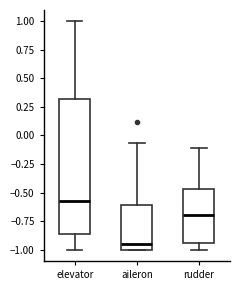

Reading left to right, read every box against the y-axis: the position of its median line, the range the box covers, and the ends of its whiskers. The values are not printed on the chart, so give them approximately, as read against the axis.

elevator: median -0.55, box -0.85 to 0.30, whiskers -1.00 to 1.00
aileron: median -0.95, box -1.00 to -0.60, whiskers -1.00 to -0.05
rudder: median -0.70, box -0.95 to -0.45, whiskers -1.00 to -0.10